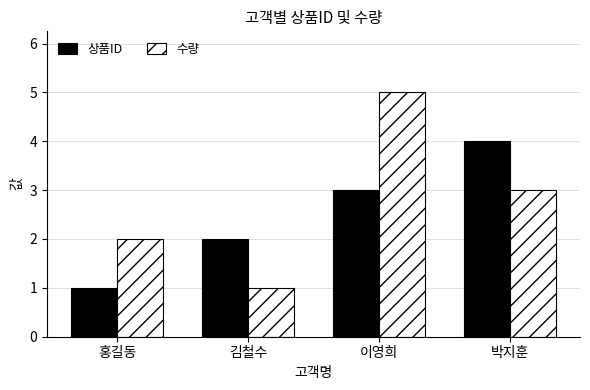

What is the maximum value for 수량?

5